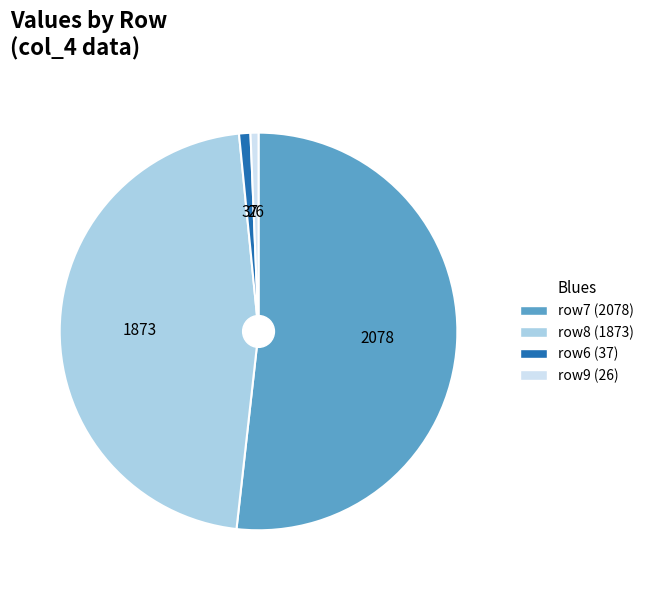

How many slices are in this pie chart?

4